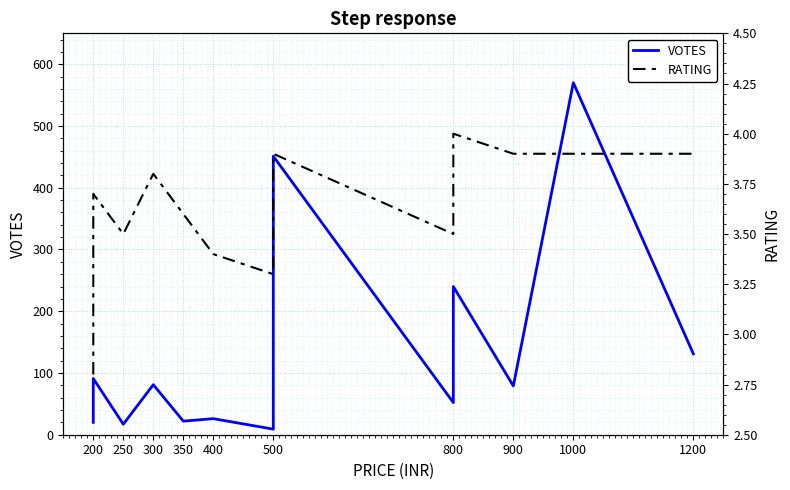

At which label is RATING closest to 3?

200